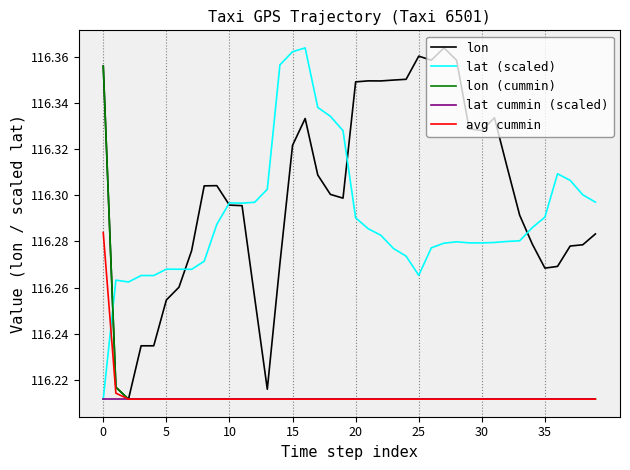

Which series has the largest total across all categories?

lon